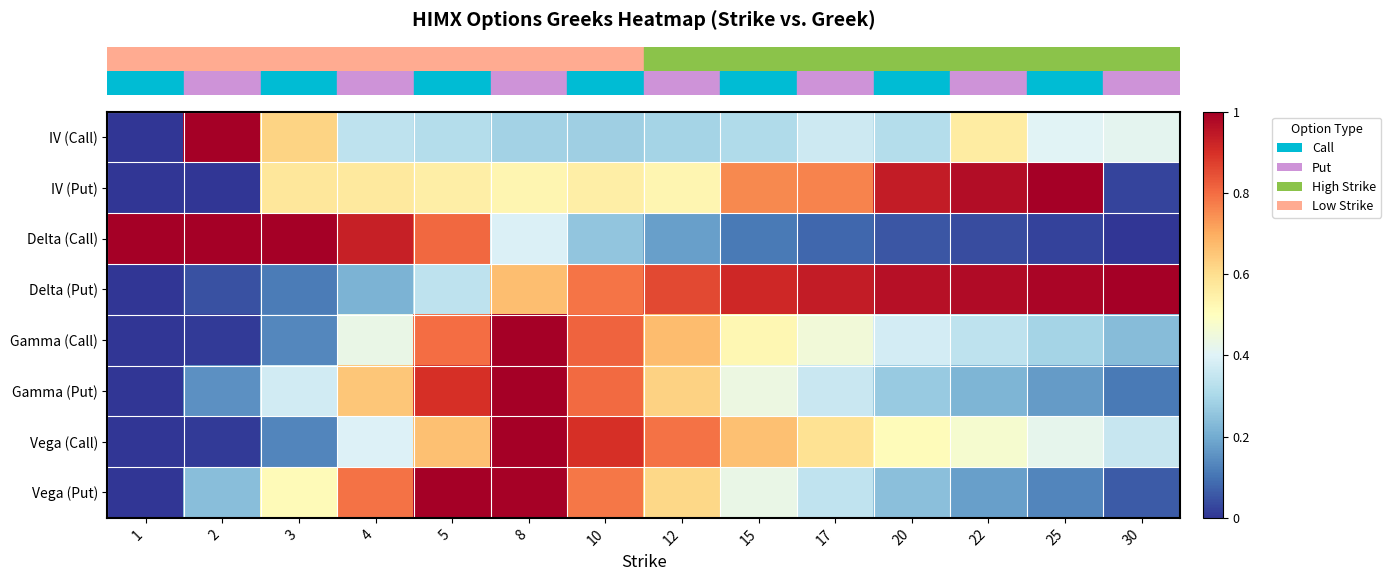

Reading left to right, list all the values displayed in this chart.

row_0: 0.0	1.0	0.6	0.3	0.3	0.3	0.3	0.3	0.3	0.4	0.3	0.6	0.4	0.4
row_1: 0.0	0.0	0.6	0.6	0.6	0.5	0.6	0.5	0.8	0.8	0.9	1.0	1.0	0.0
row_2: 1.0	1.0	1.0	0.9	0.8	0.4	0.3	0.2	0.1	0.1	0.1	0.0	0.0	0.0
row_3: 0.0	0.0	0.1	0.2	0.3	0.7	0.8	0.9	0.9	0.9	1.0	1.0	1.0	1.0
row_4: 0.0	0.0	0.1	0.4	0.8	1.0	0.8	0.7	0.5	0.5	0.4	0.3	0.3	0.2
row_5: 0.0	0.2	0.4	0.6	0.9	1.0	0.8	0.6	0.4	0.4	0.3	0.2	0.2	0.1
row_6: 0.0	0.0	0.1	0.4	0.7	1.0	0.9	0.8	0.7	0.6	0.5	0.5	0.4	0.4
row_7: 0.0	0.2	0.5	0.8	1.0	1.0	0.8	0.6	0.4	0.3	0.2	0.2	0.1	0.1